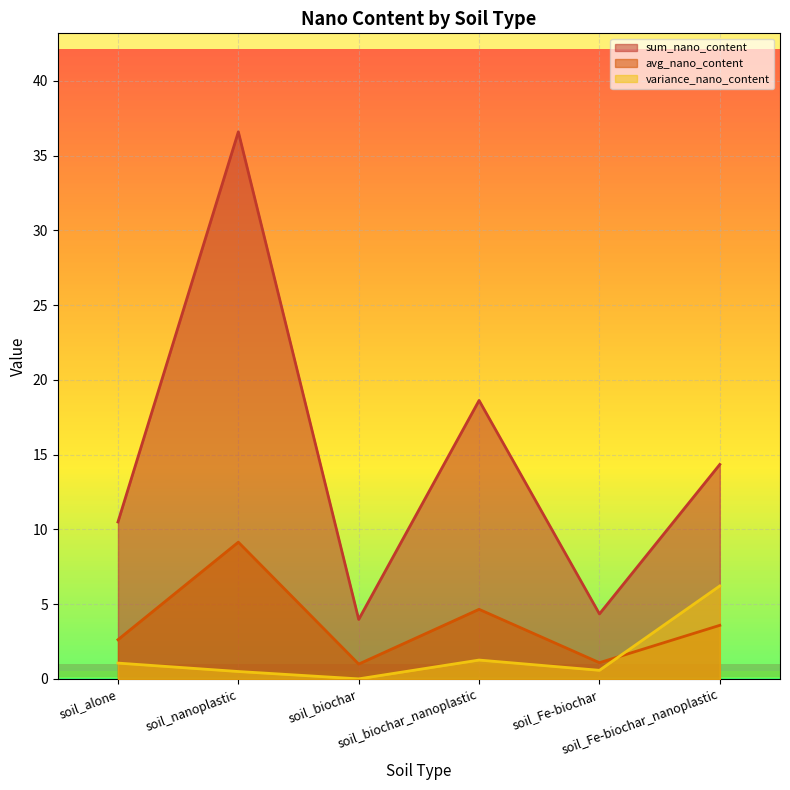

Which series has the largest total across all categories?

sum_nano_content